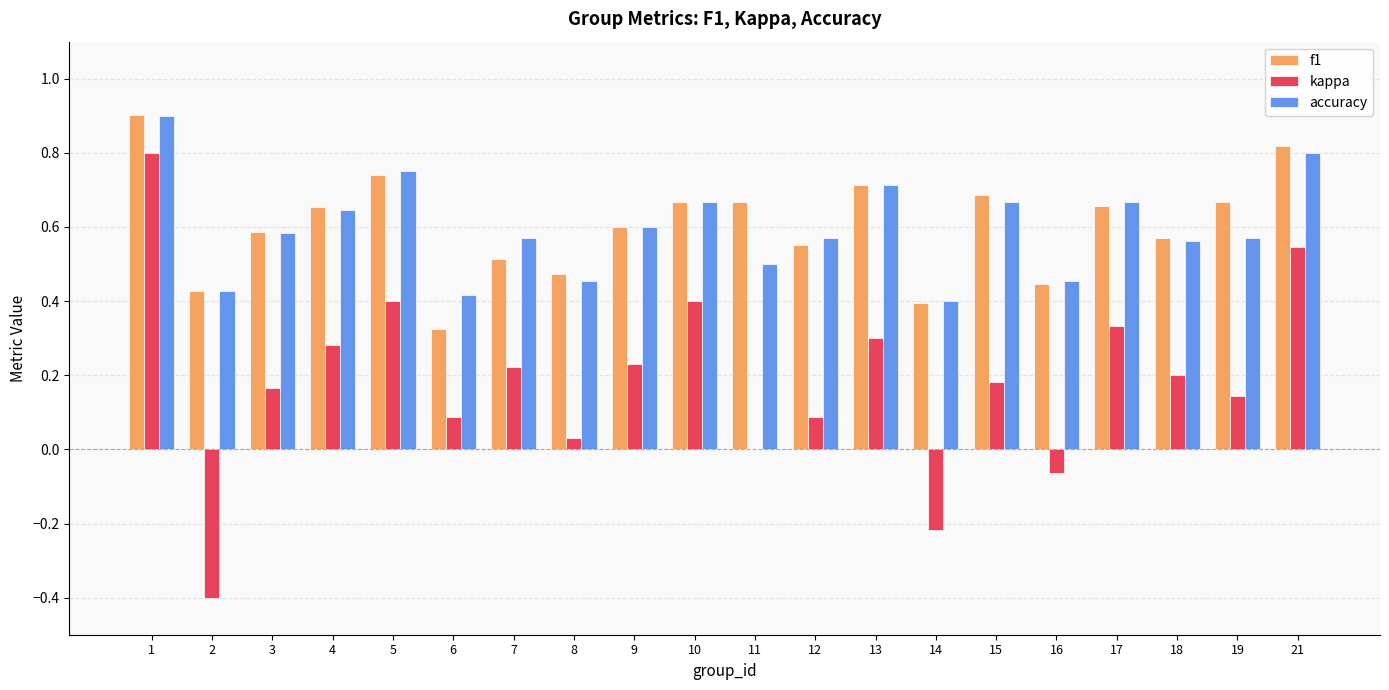

At which label does f1 reach its peak?

1